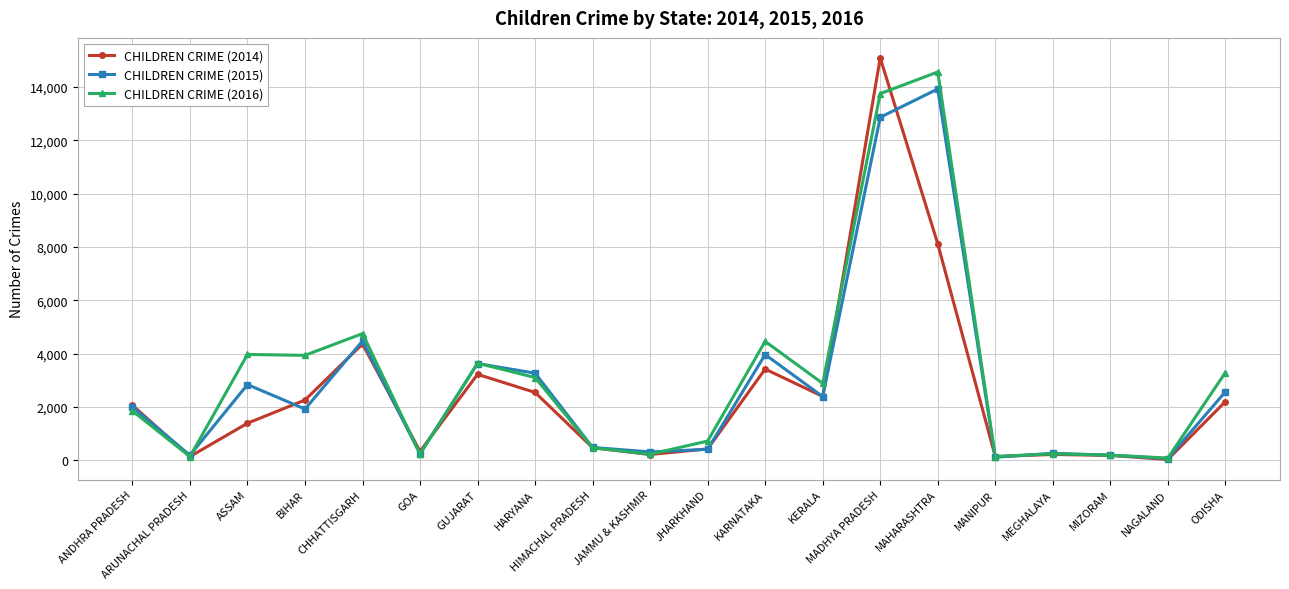

Where is the first local minimum for CHILDREN CRIME (2015)?

ARUNACHAL PRADESH